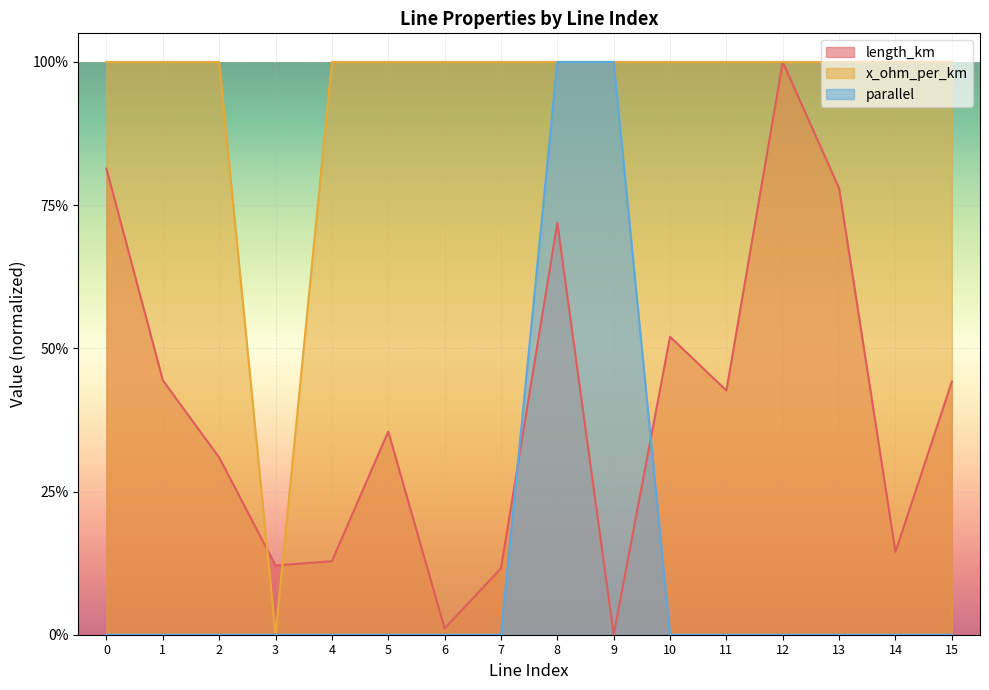

The value of parallel at 6 is 0.0. True or false?

True